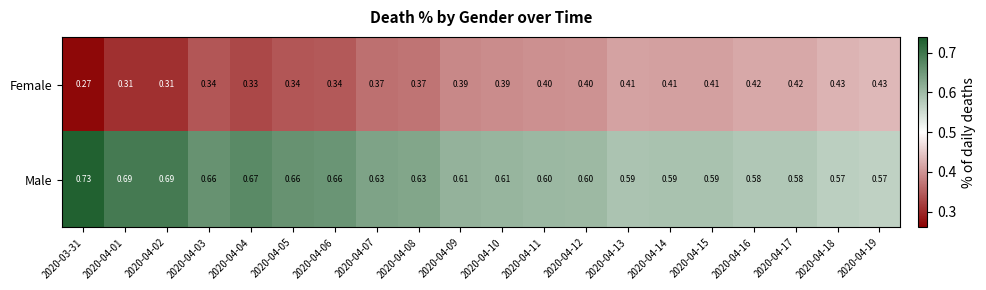

Rank the series at 2020-03-31 from lowest to highest value.

Female, Male